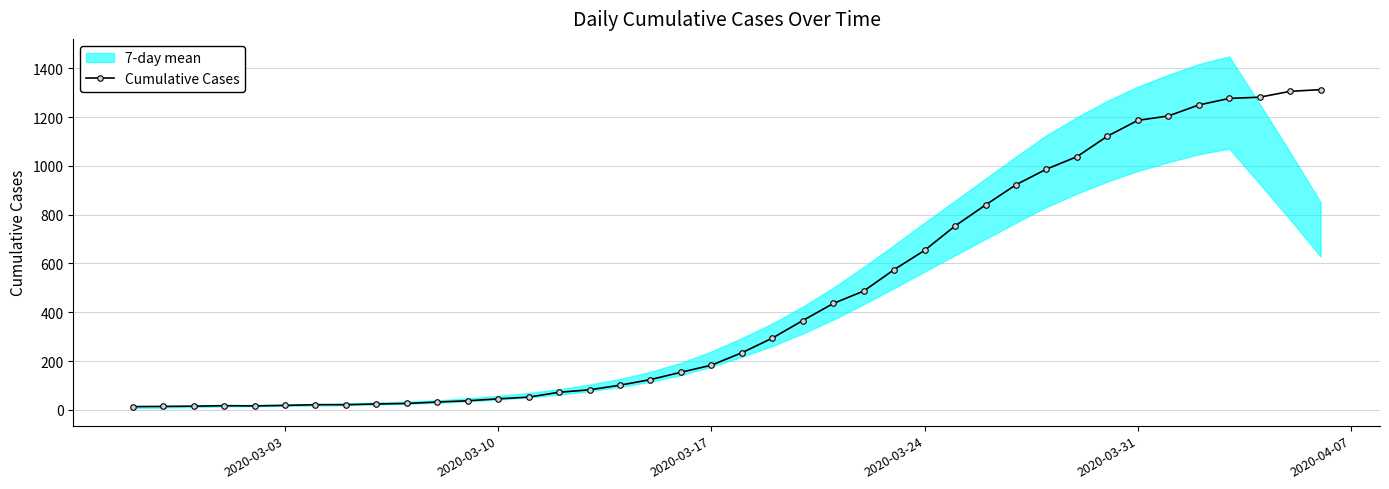

What is the smallest value displayed?

13